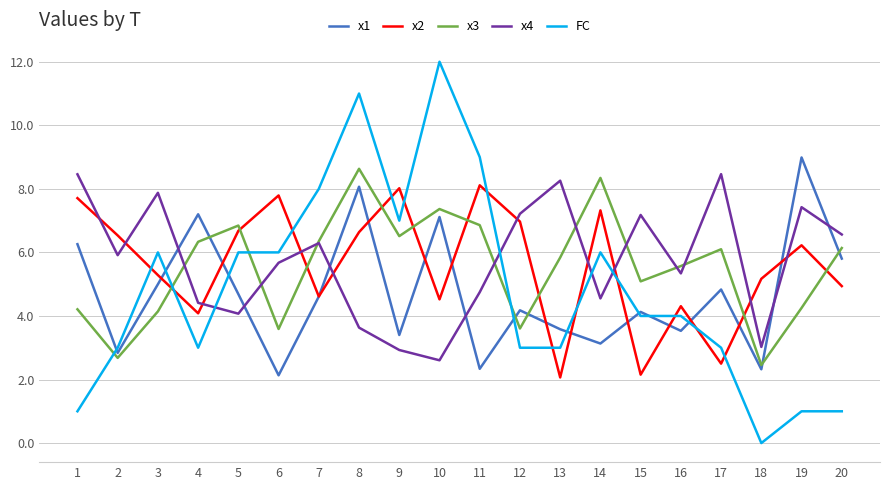

What is the difference between the maximum and minimum values in the x3 series?

6.2